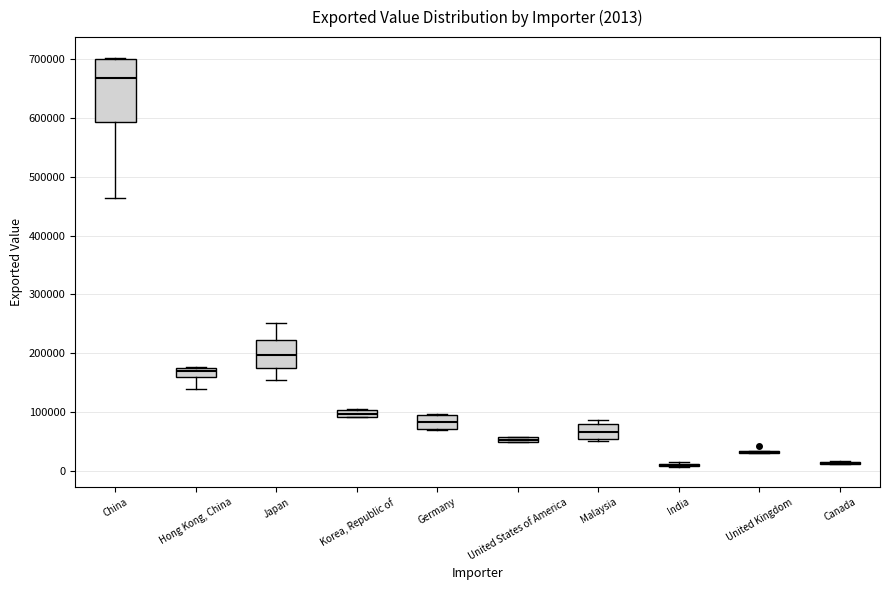

Which box is the tallest, from its lower edge to its upper edge?

China